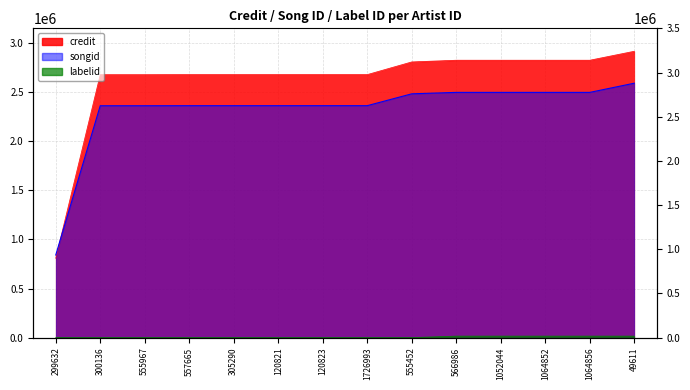

Rank the categories by labelid value from highest to lowest.

566986, 1052044, 1064852, 1064856, 49611, 300136, 555967, 557665, 305290, 120821, 120823, 1726993, 555452, 299632